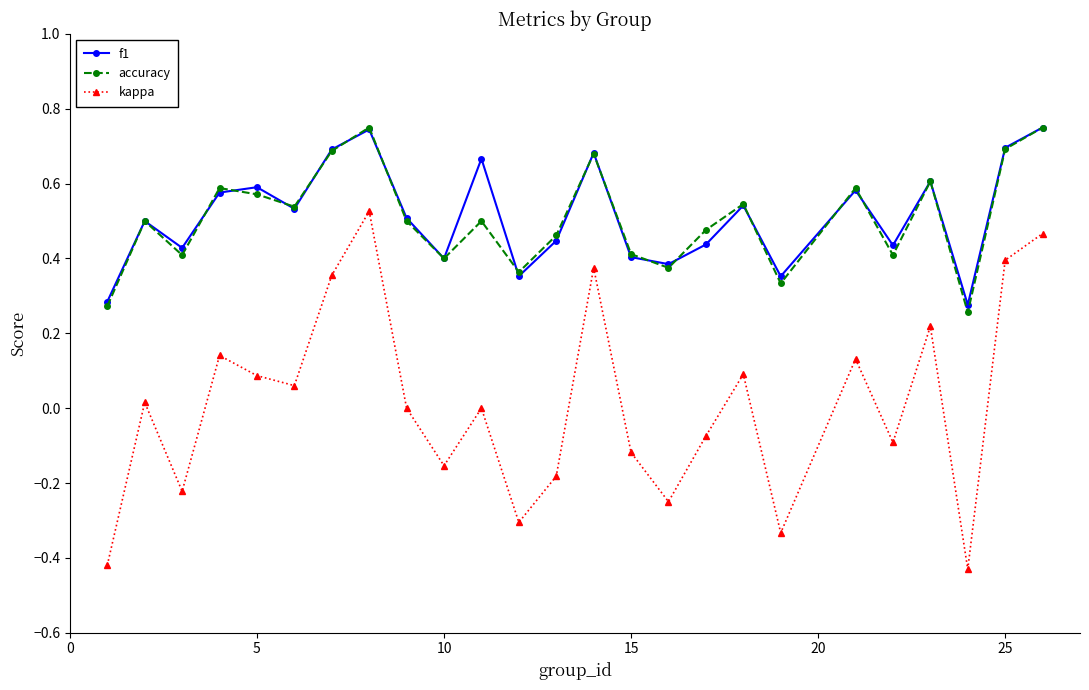

In f1, how many points are higher than both neighbors (excluding endpoints)?

8